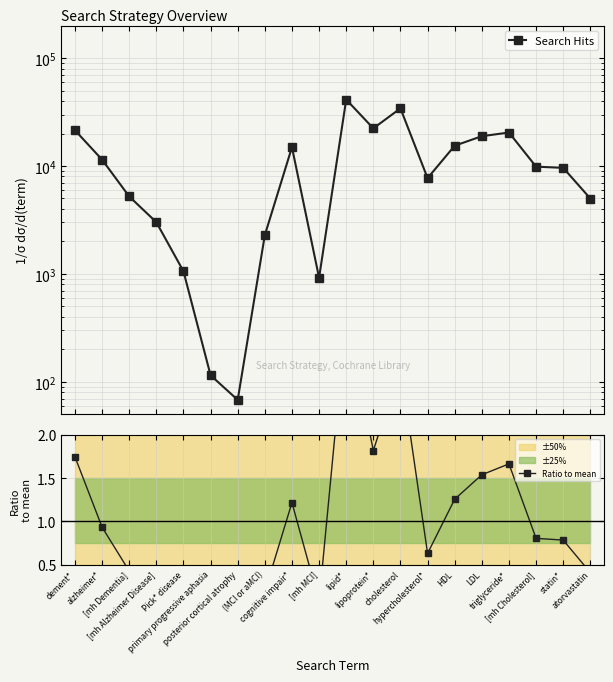

Where does the Search Hits series first go above 9862?

dement*